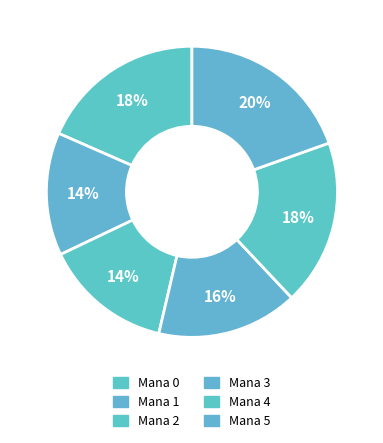

How many segments does this pie chart have?

6